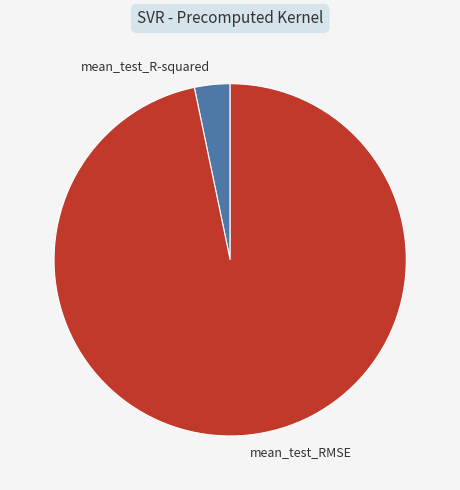

Do mean_test_RMSE and mean_test_R-squared together represent more than half of the pie?

Yes